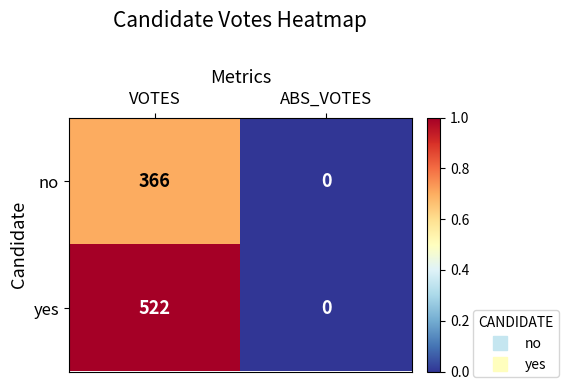

Count the number of data series in this chart.

2